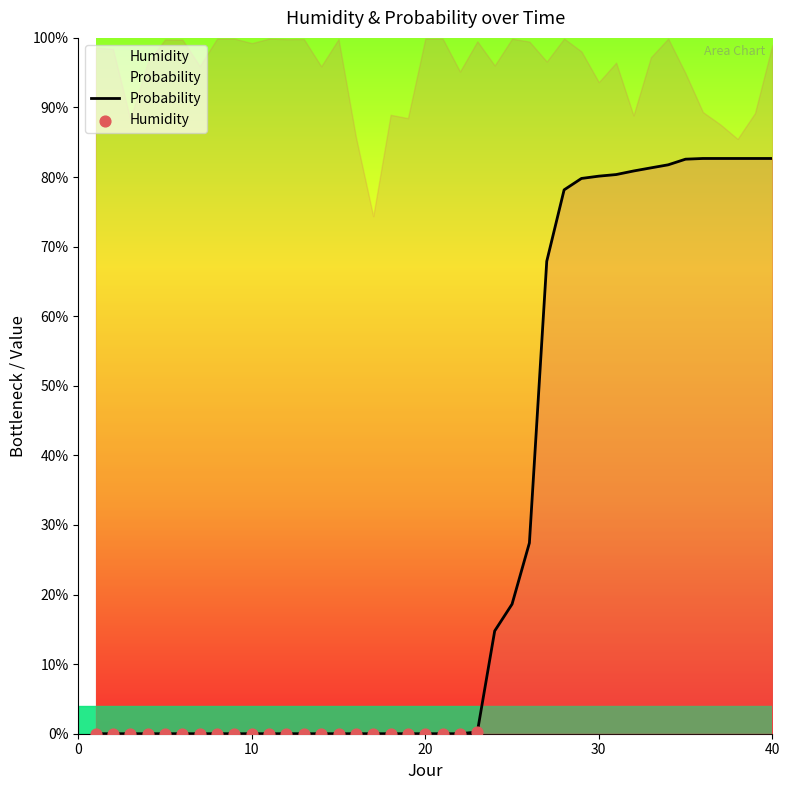

What is the total value across all series at 17?

74.4